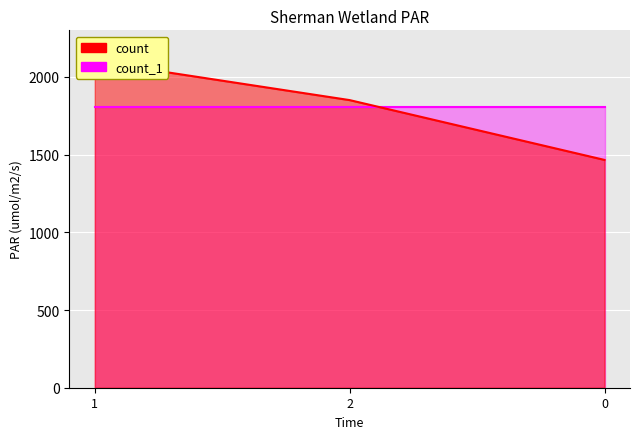

The chart shows a value of 3250 at 2. True or false?

False